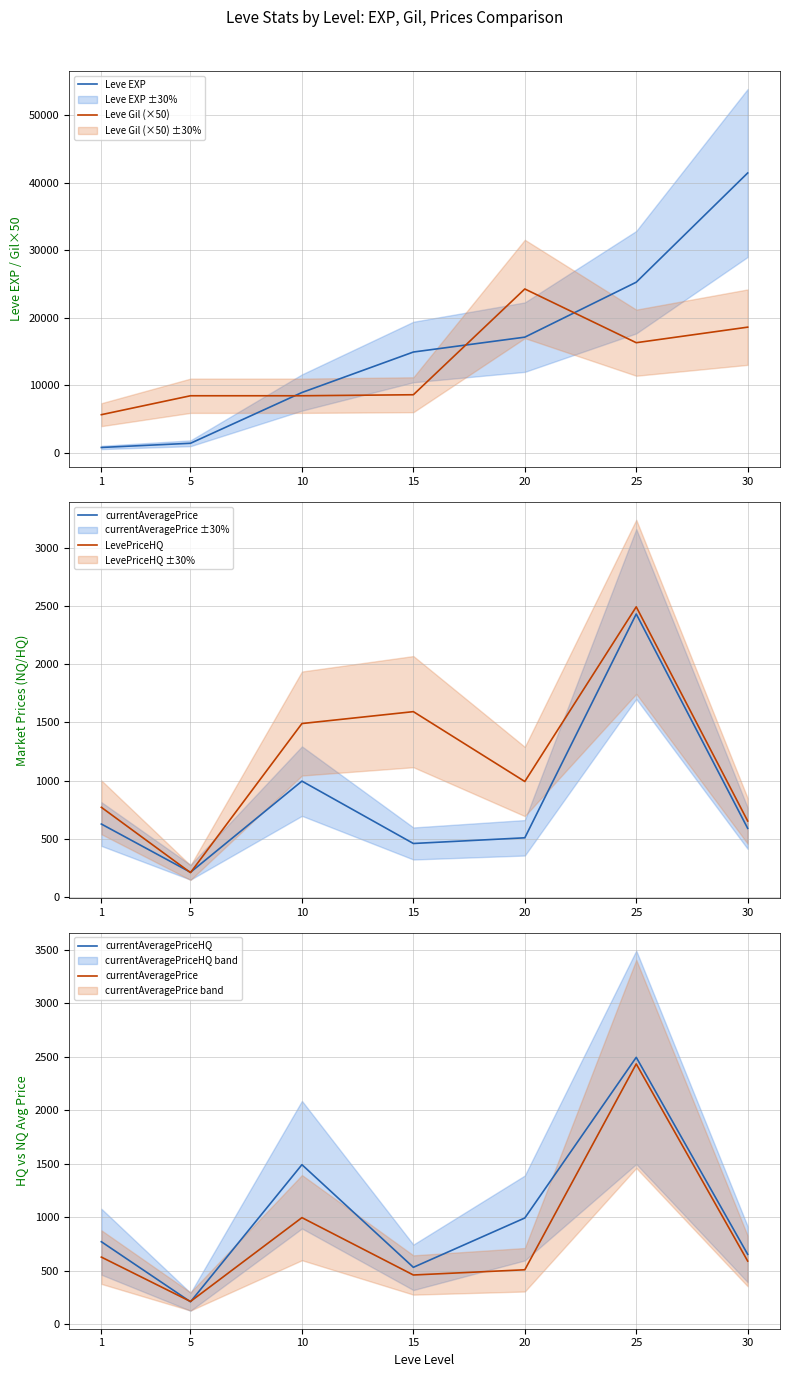

List the labels in order of currentAveragePrice value, smallest first.

5, 15, 20, 30, 1, 10, 25